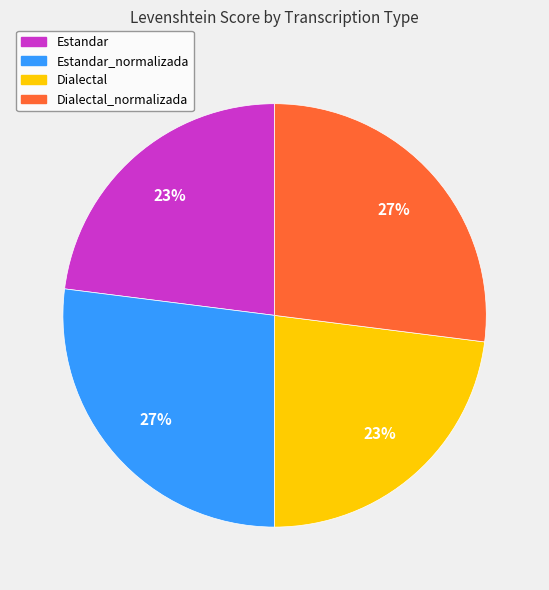

True or false: Estandar accounts for 29% of the total.

False